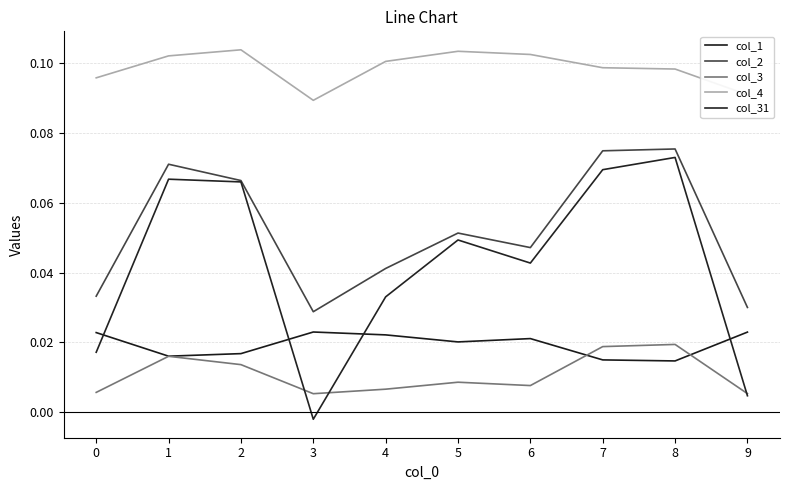

True or false: col_31 has more than 0 interior local peaks.

True